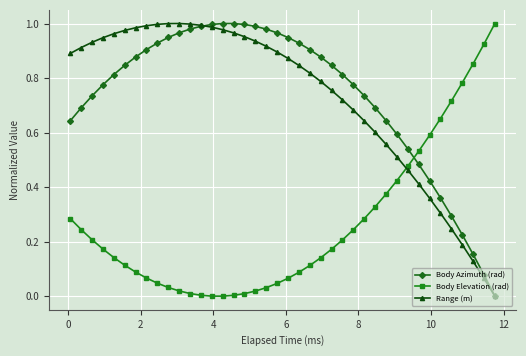

True or false: Body Azimuth (rad) and Body Elevation (rad) cross at least once.

True